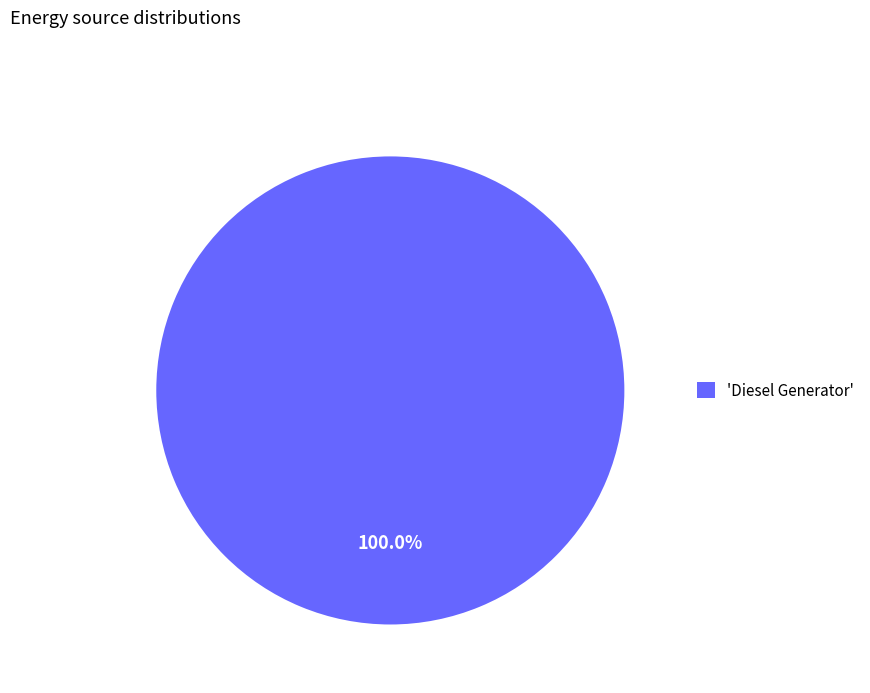

Rank the categories by value from highest to lowest.

'Diesel Generator'